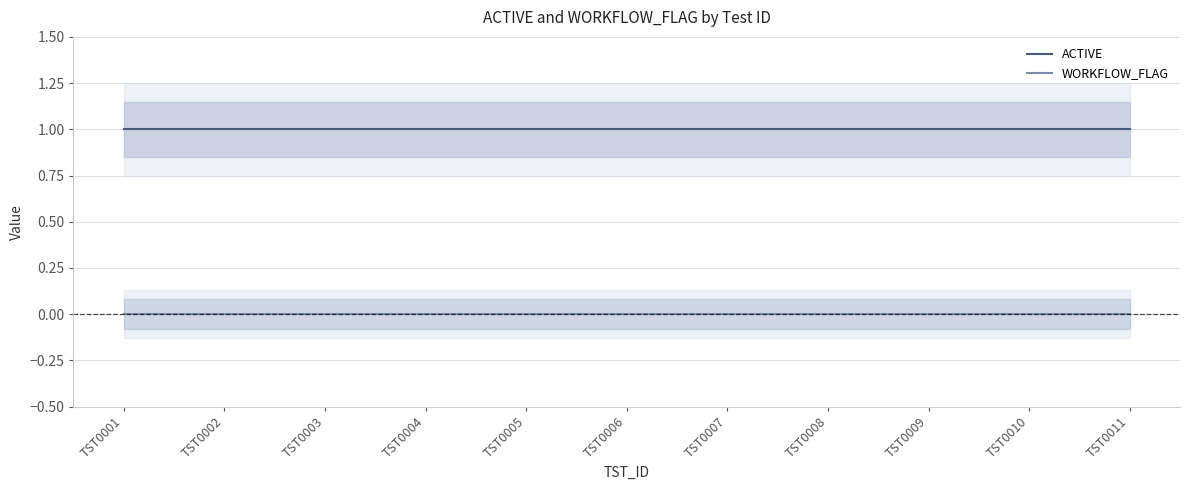

What are all the series names shown in the legend?

ACTIVE, WORKFLOW_FLAG